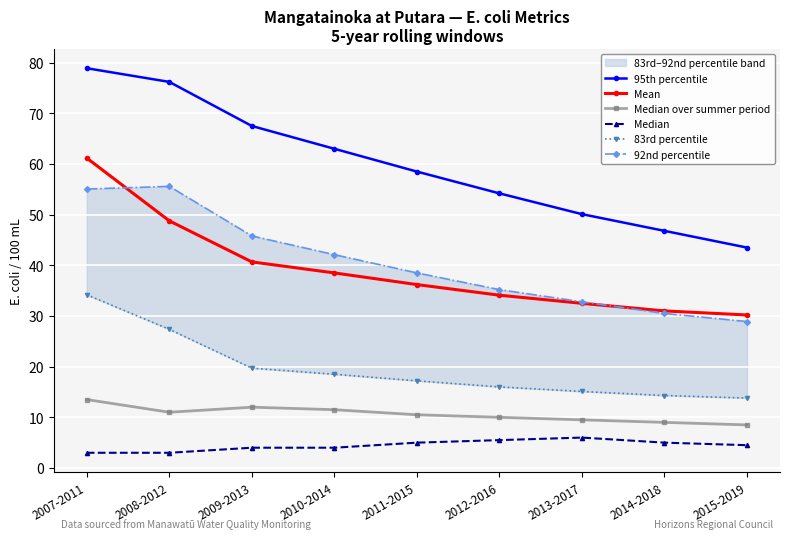

In Median over summer period, how many points are higher than both neighbors (excluding endpoints)?

1